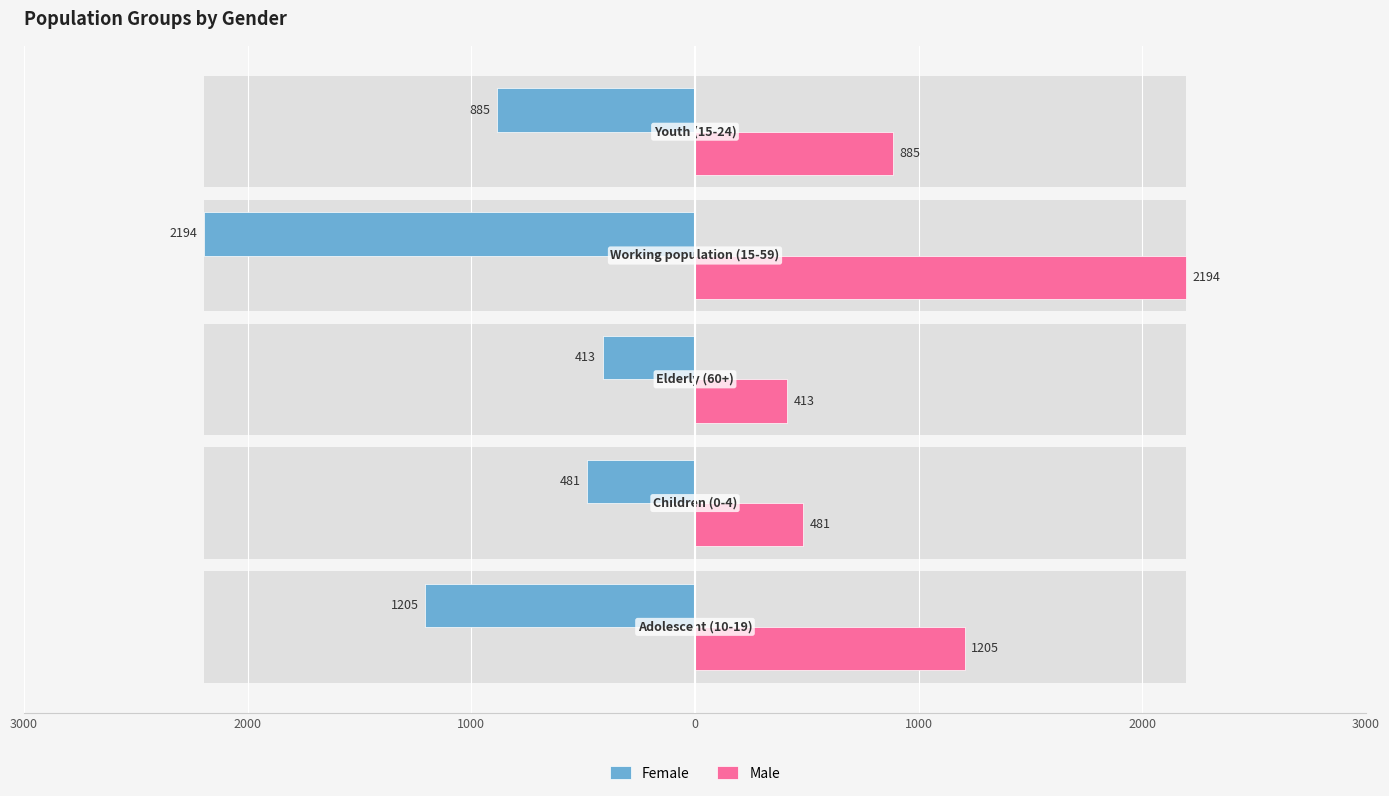

Is the value of Male at 2000 greater than the value of Female at 1000?

Yes